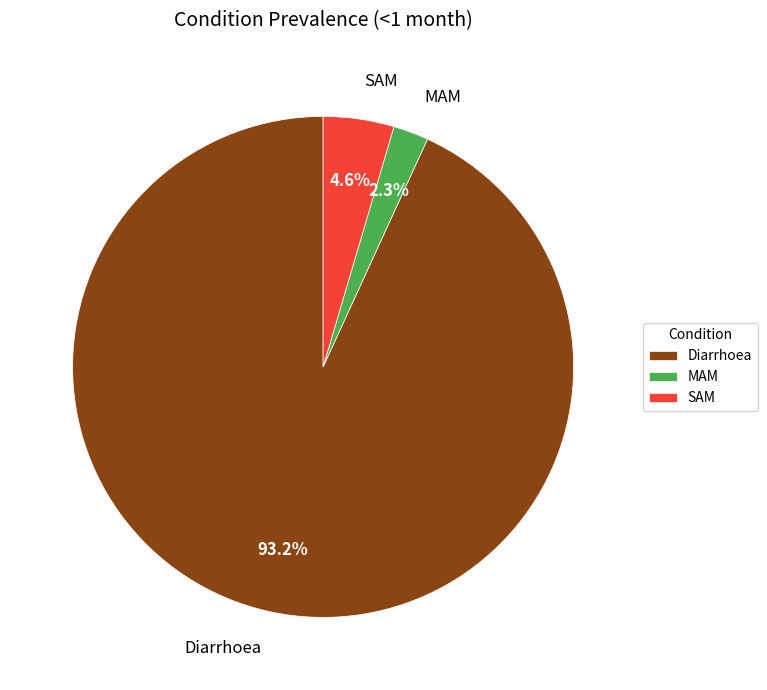

To the nearest percent, what is the difference between the SAM and MAM slice percentages?

2%